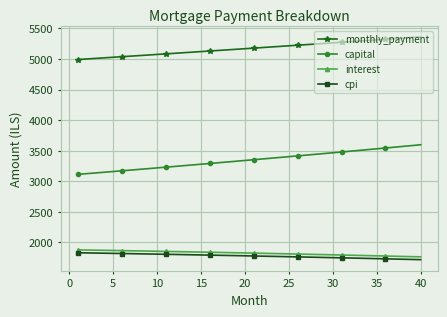

True or false: capital and cpi intersect in this chart.

False